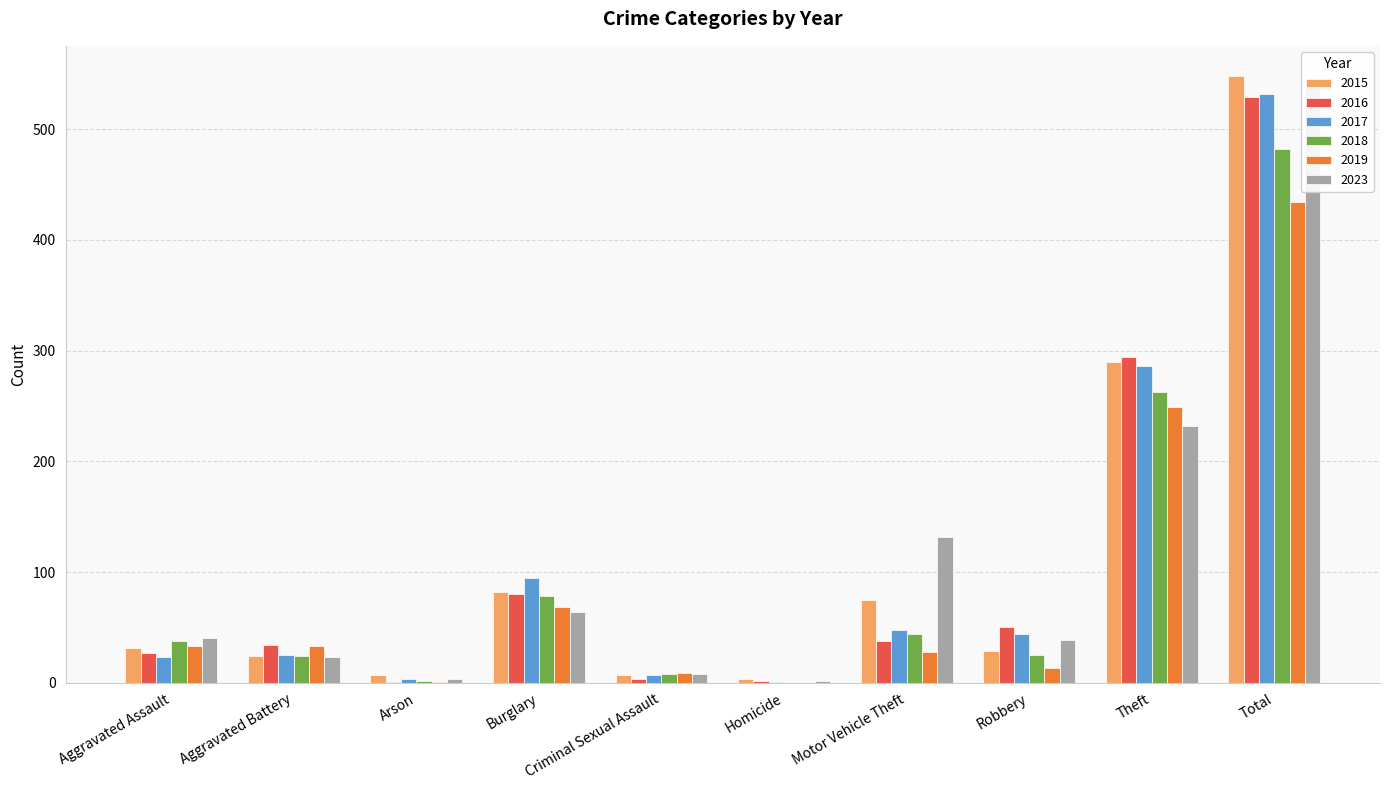

How many categories are shown in the chart?

10